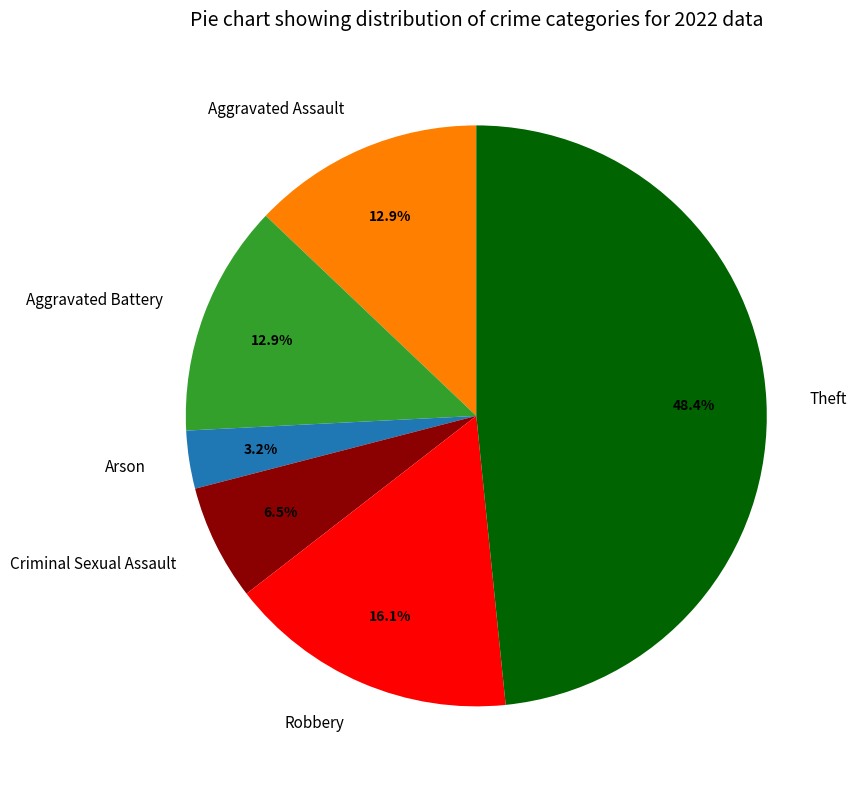

Does Criminal Sexual Assault represent more than half of the total?

No